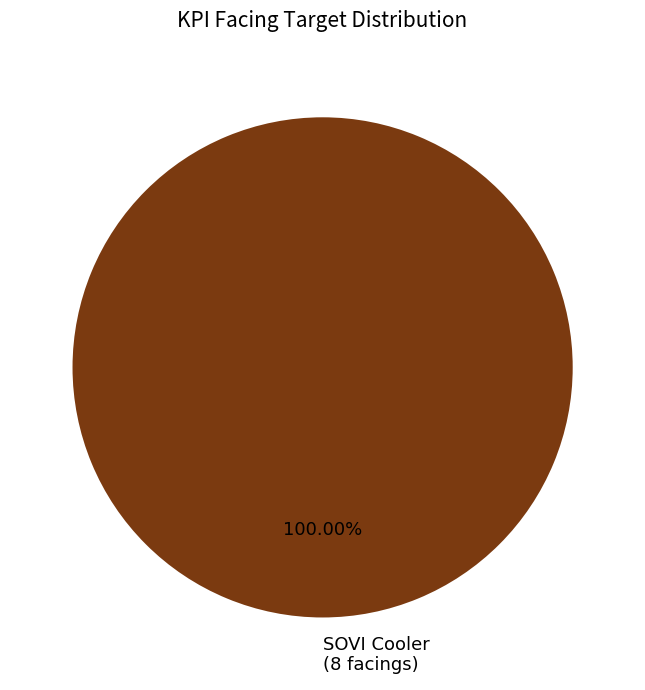

Rank the categories by value from lowest to highest.

SOVI Cooler (8 facings)